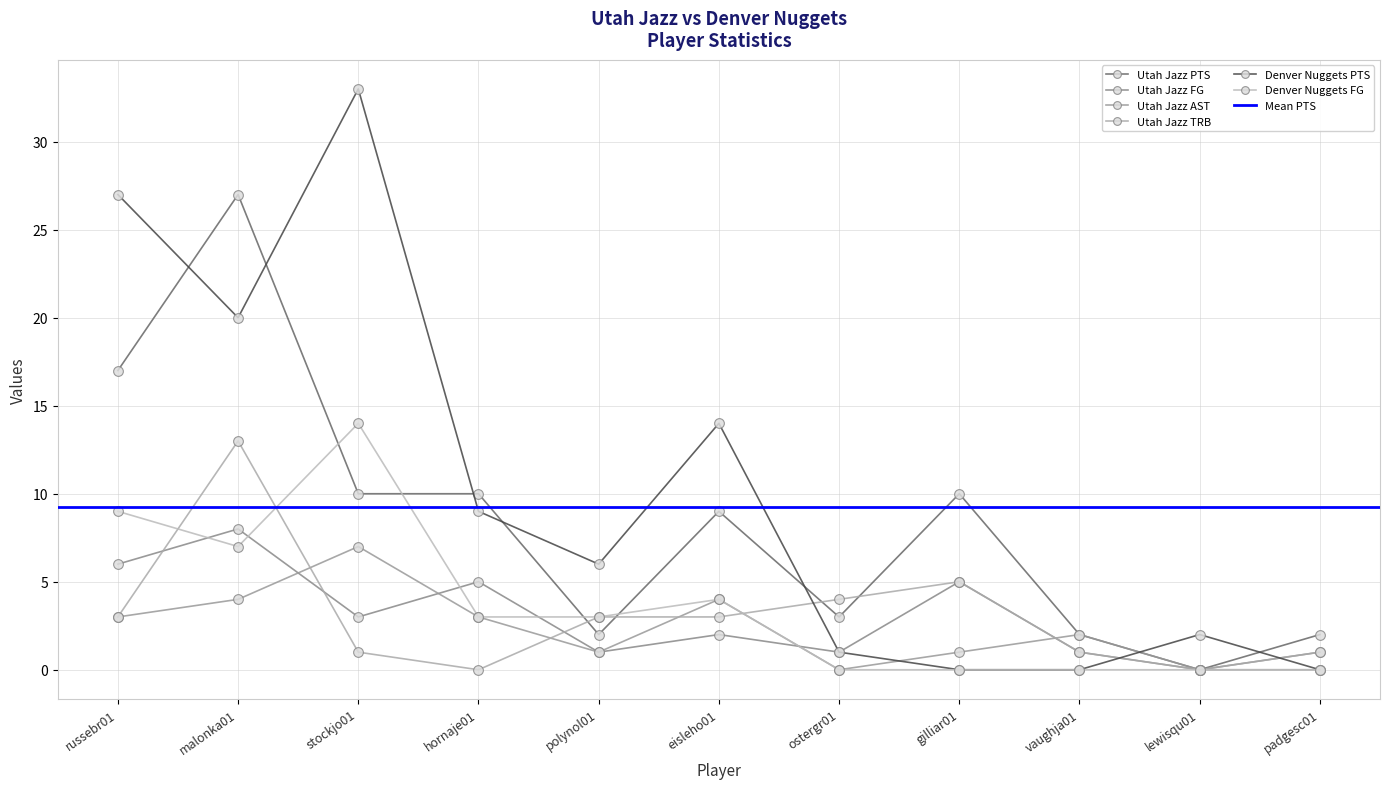

At which category is the sum across all series the highest?

malonka01